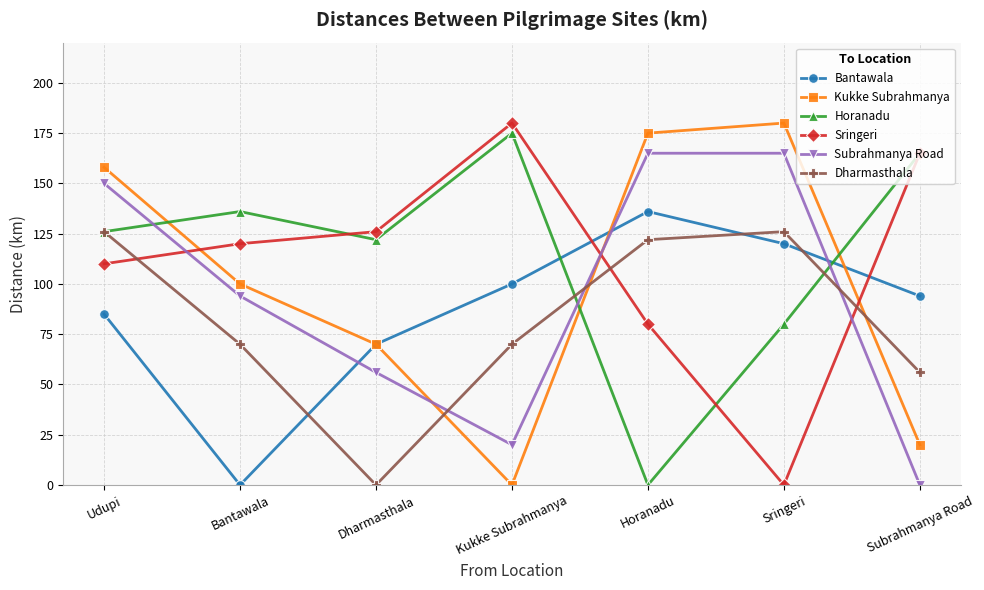

At which label does Subrahmanya Road first exceed 94?

Udupi